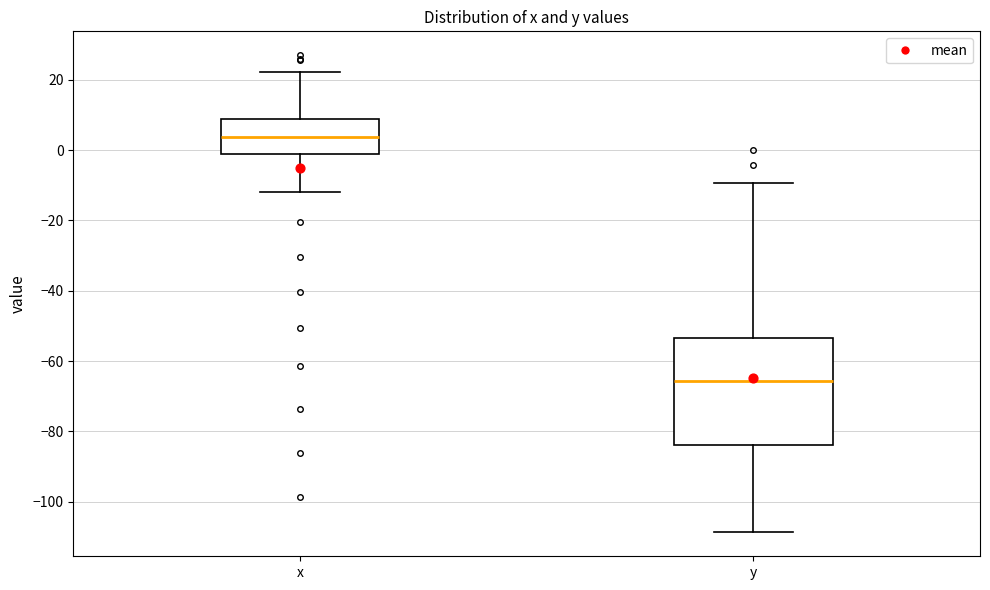

Where does the lower whisker of the box for y end on the y-axis? The values are not printed on the chart, so give them approximately, as read against the axis.

-108